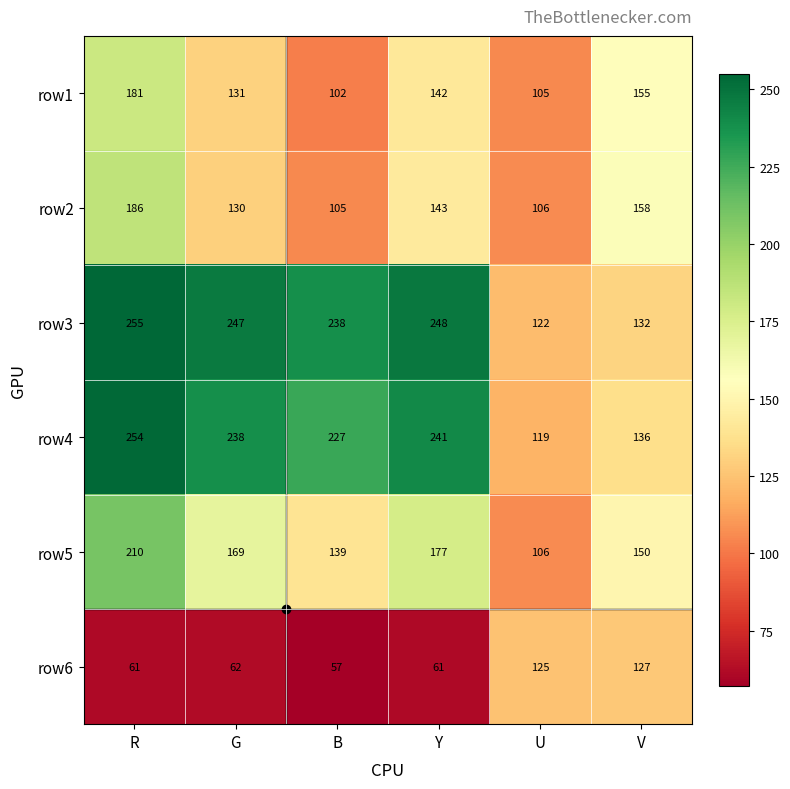

Which series has the widest spread of values?

row4